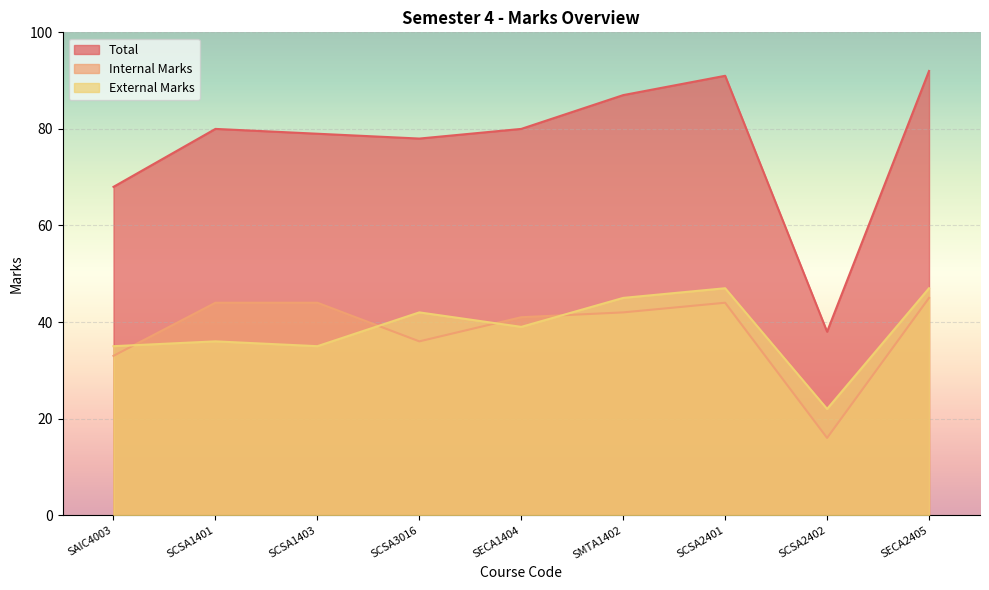

What is the approximate value of Internal Marks at SECA2405, to the nearest 5?

45